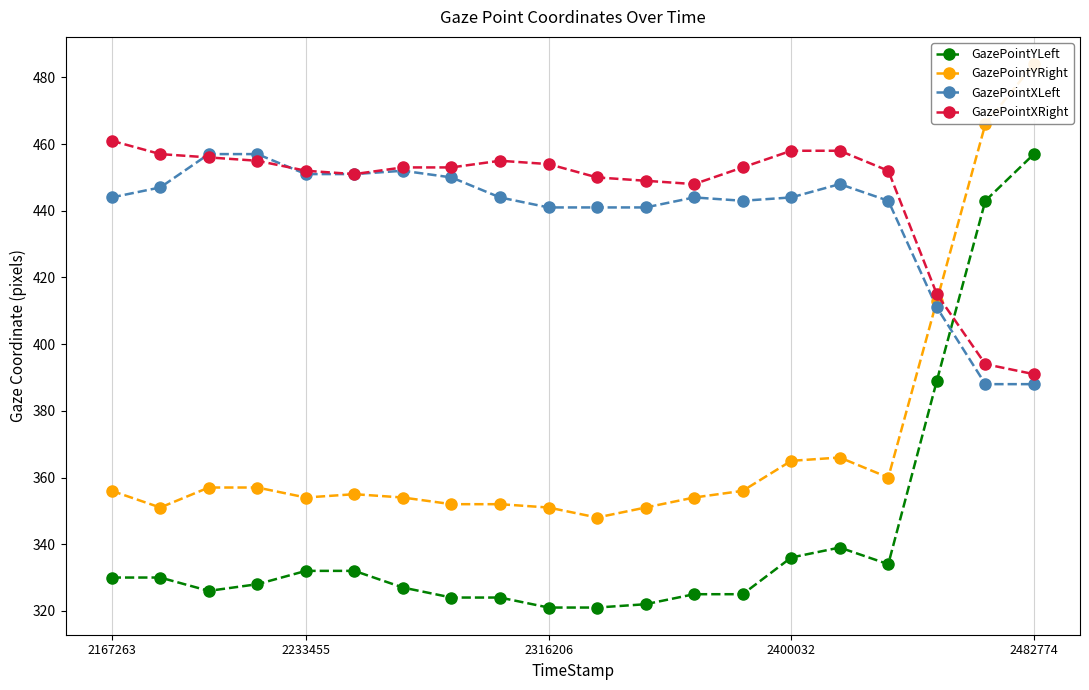

Which series ends up on top after the final intersection of GazePointXLeft and GazePointYLeft?

GazePointYLeft